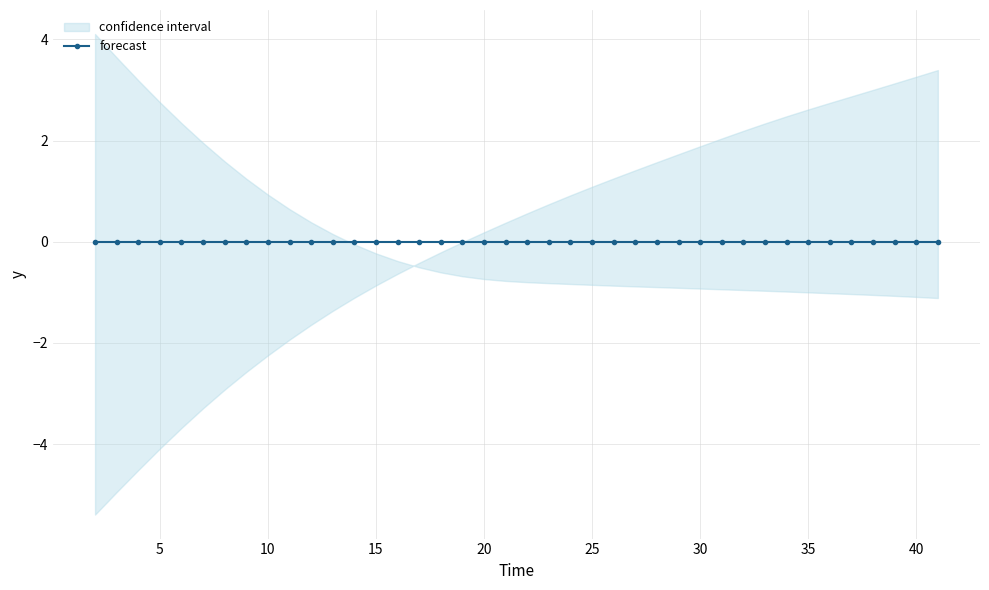

Does the chart have visible grid lines?

Yes